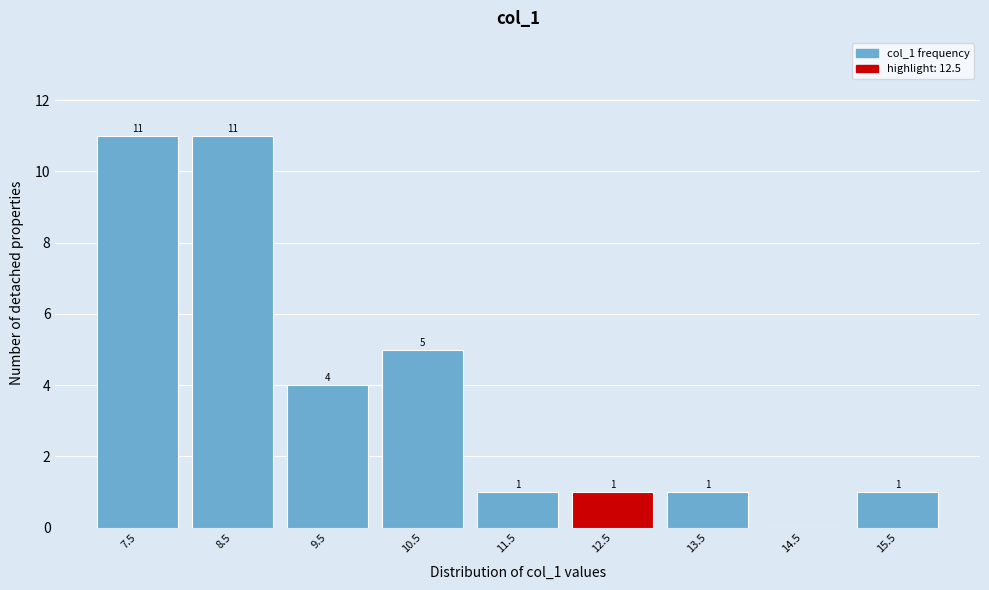

Reading left to right, list all the values displayed in this chart.

7.5=11	8.5=11	9.5=4	10.5=5	11.5=1	12.5=1	13.5=1	14.5=0	15.5=1